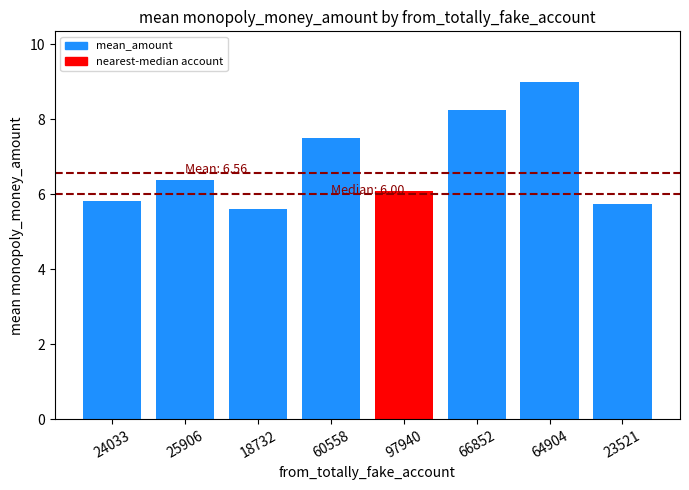

At which label does the data first exceed 6?

25906